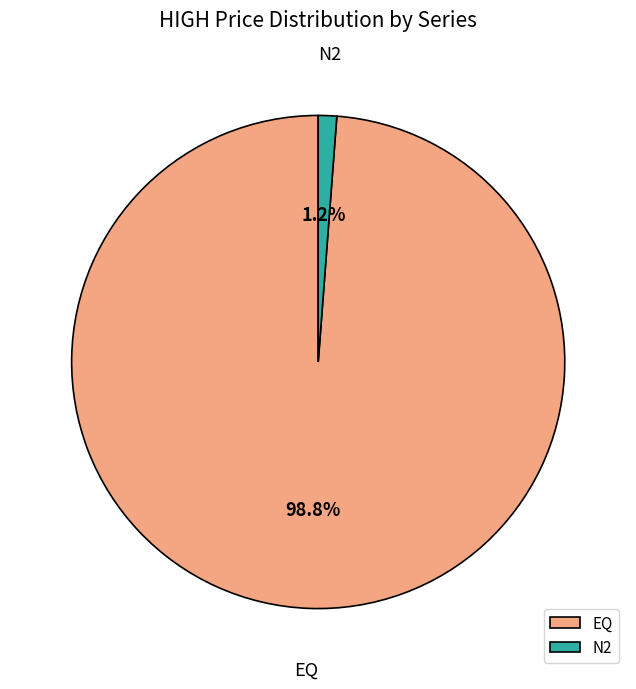

Count the number of slices in the pie.

2